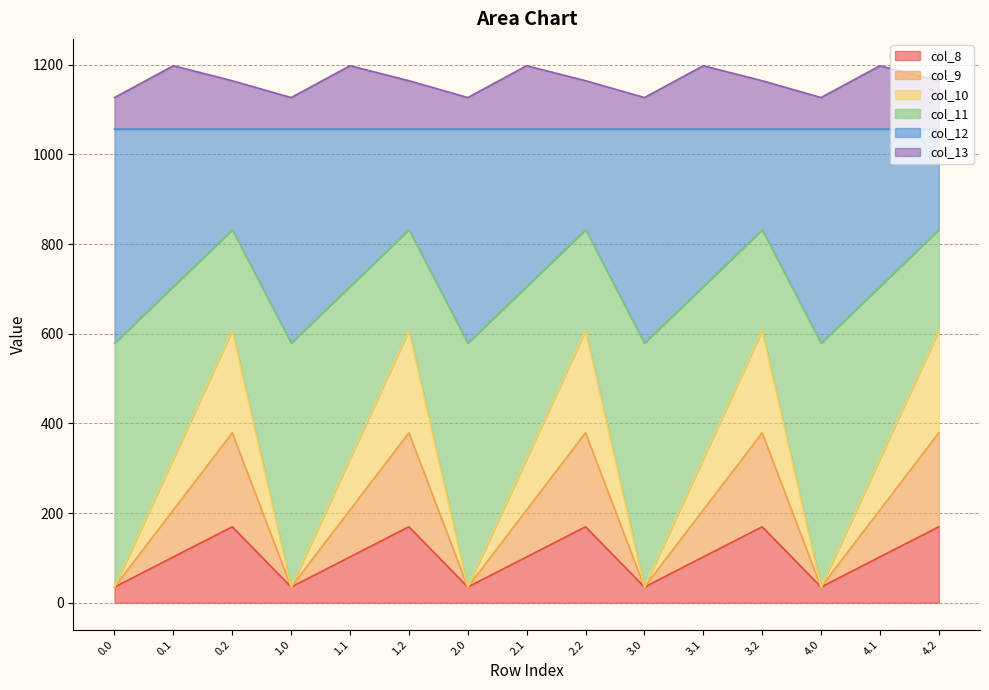

The col_10 series shows 607.0 at 4.2. True or false?

True